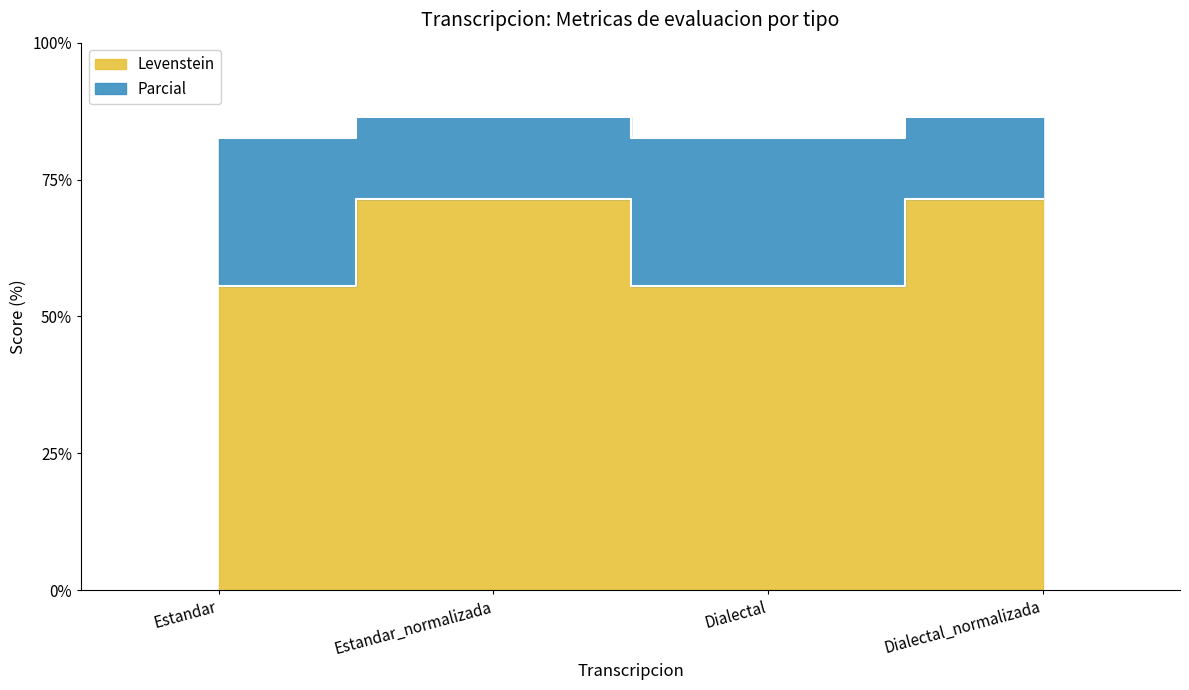

What is the label of the 1st point from the left?

Estandar